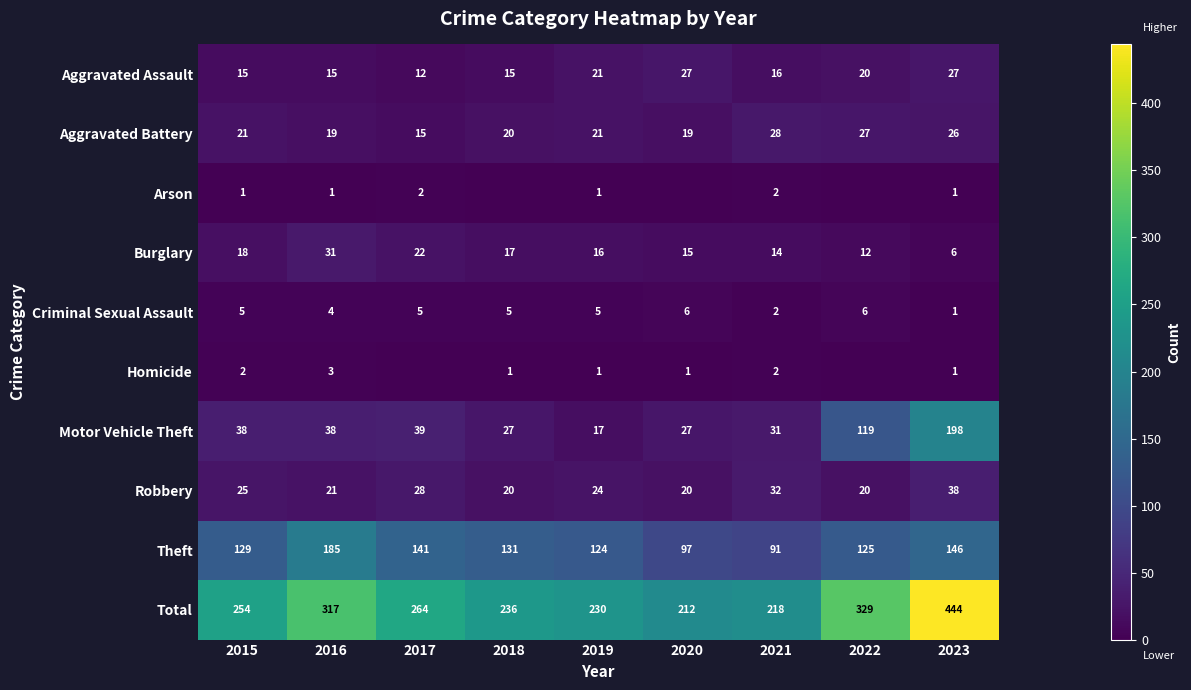

What is the spread (max minus min) of values at 2021?

216